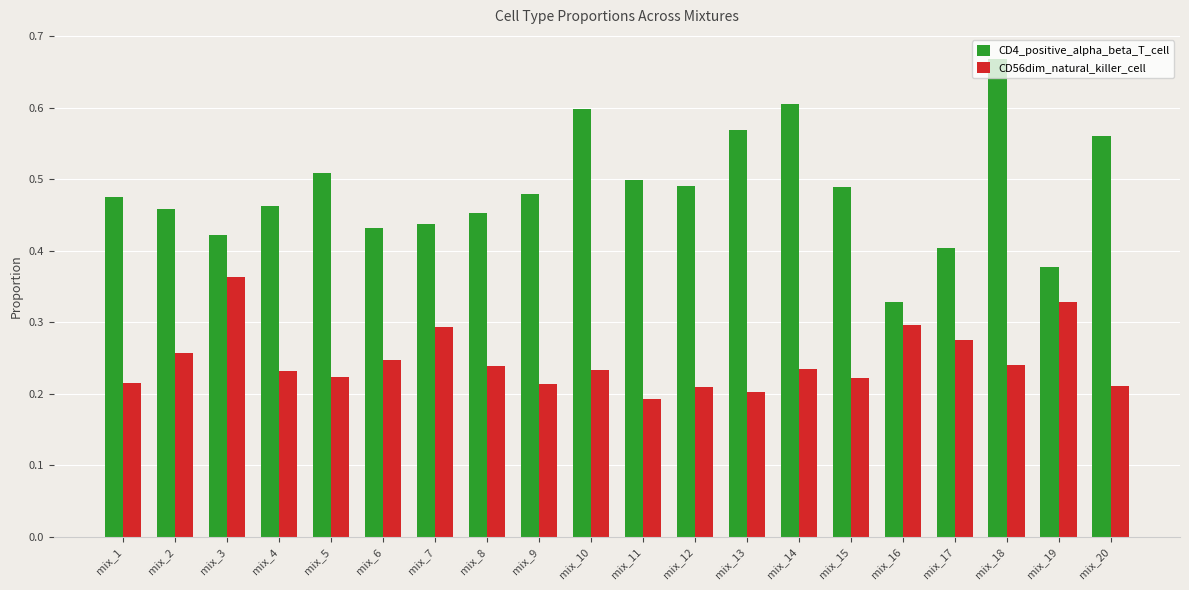

Which category has the highest value across all series?

mix_18